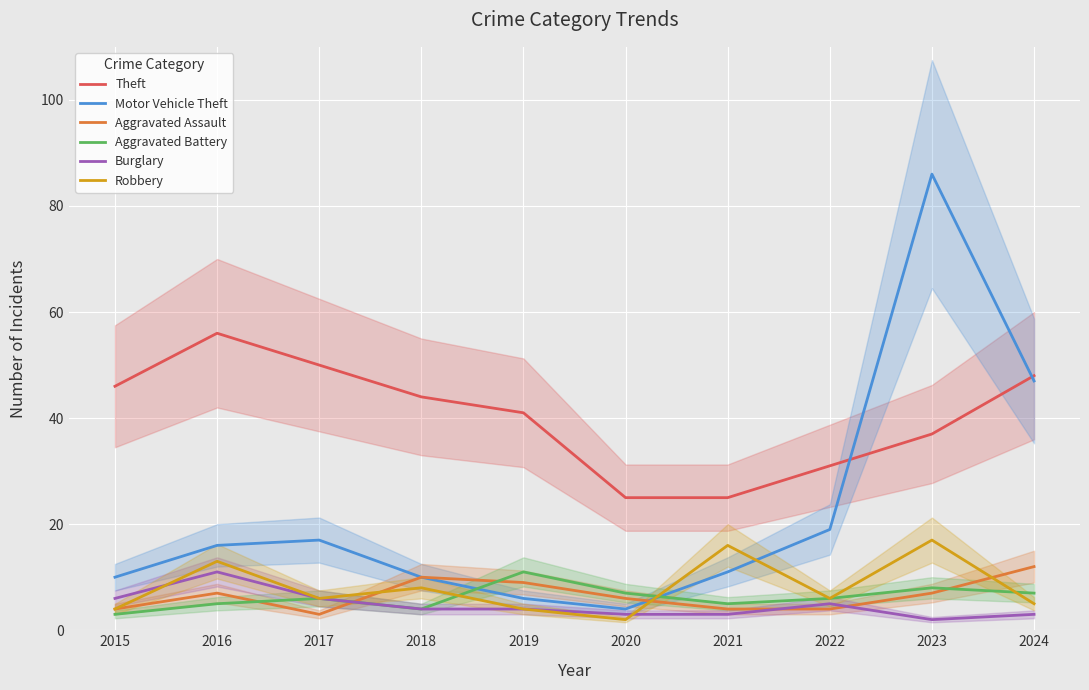

What is the minimum value for Robbery?

2